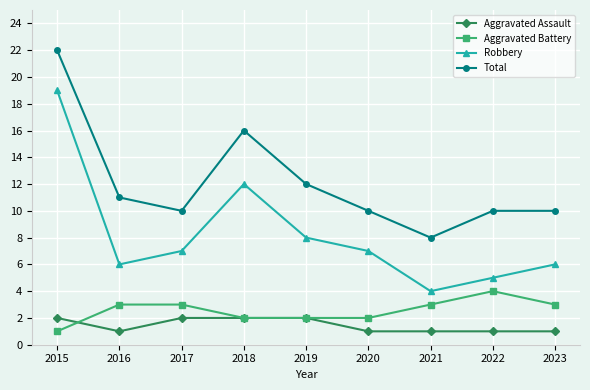

True or false: Aggravated Assault has a value of 1 at 2016.

True